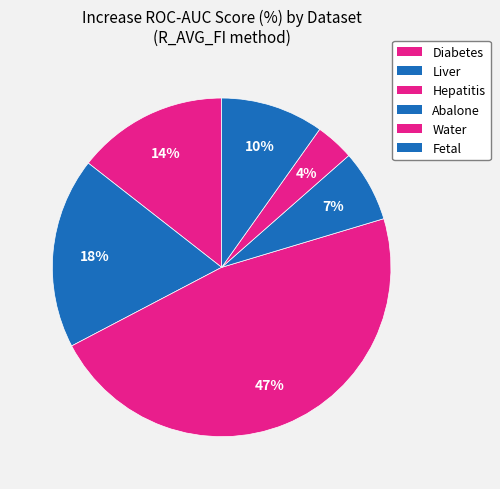

Does Water account for over 50% of the chart?

No